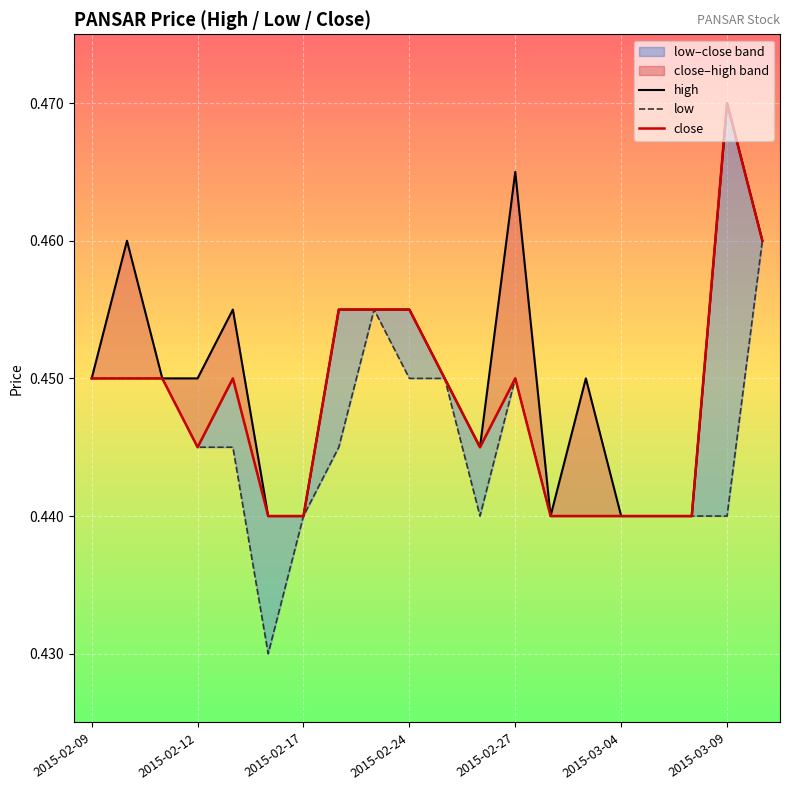

True or false: close and high cross at least once.

False